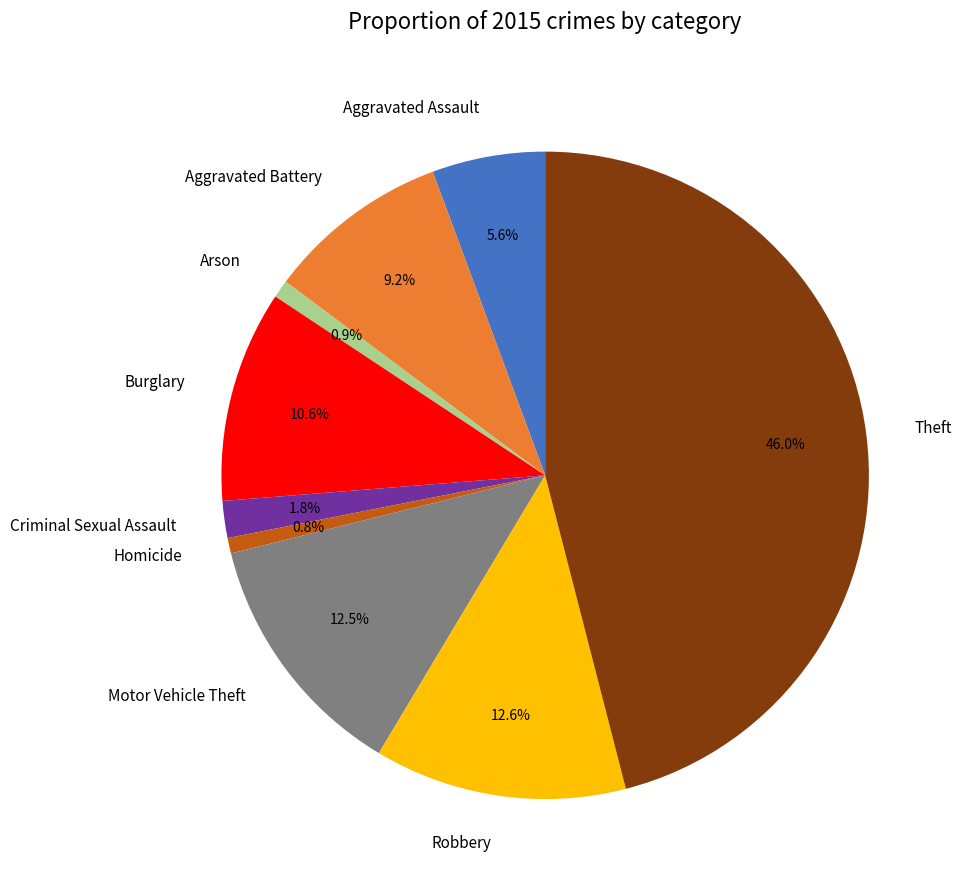

Count the number of slices in the pie.

9